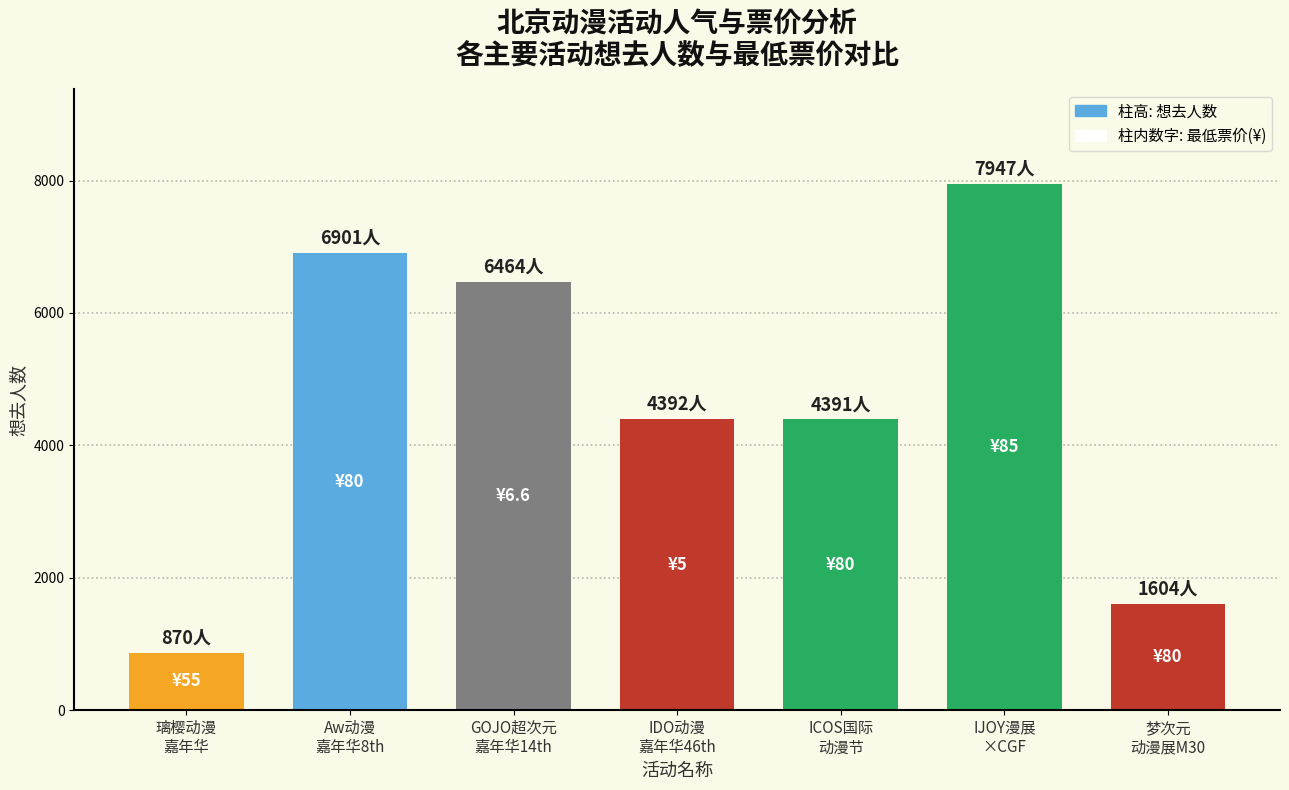

What is the smallest value displayed?

870